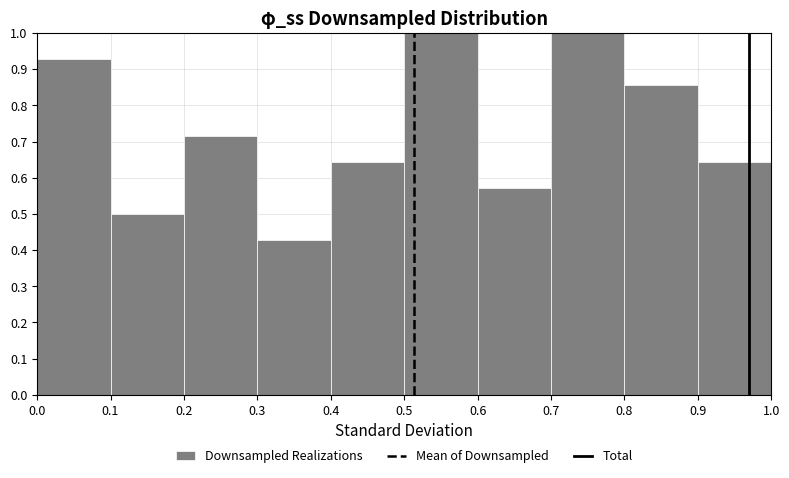

Reading left to right, list every bar in this chart as the range it spans on the x-axis followed by its height. The values are not printed on the chart, so give them approximately, as read against the axis.

0.0 to 0.1: 0.93
0.1 to 0.2: 0.50
0.2 to 0.3: 0.71
0.3 to 0.4: 0.43
0.4 to 0.5: 0.64
0.5 to 0.6: 1.00
0.6 to 0.7: 0.57
0.7 to 0.8: 1.00
0.8 to 0.9: 0.86
0.9 to 1.0: 0.64